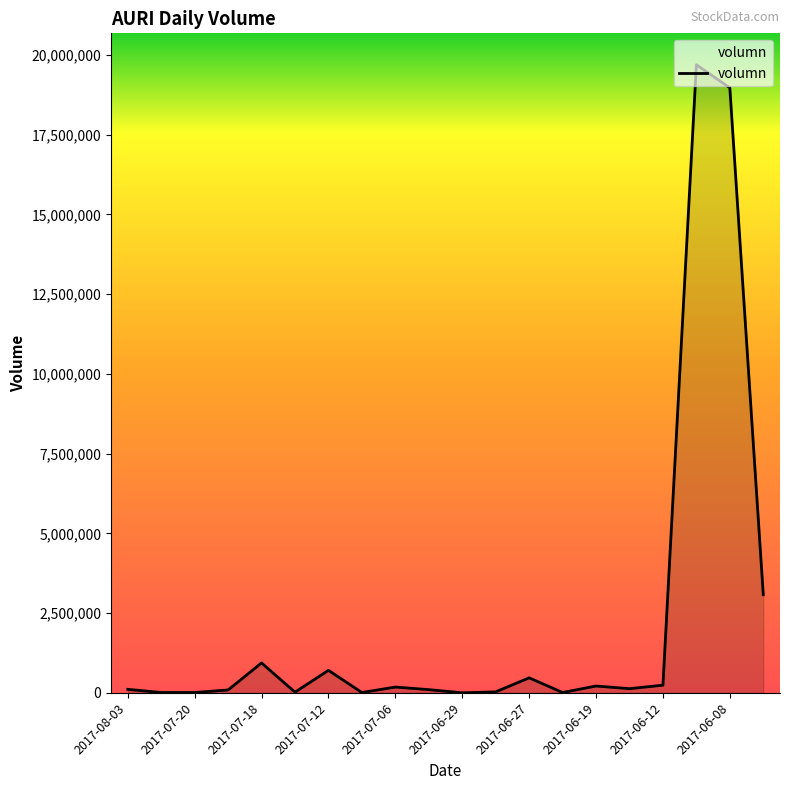

What is the difference between the maximum and minimum values?

19690587